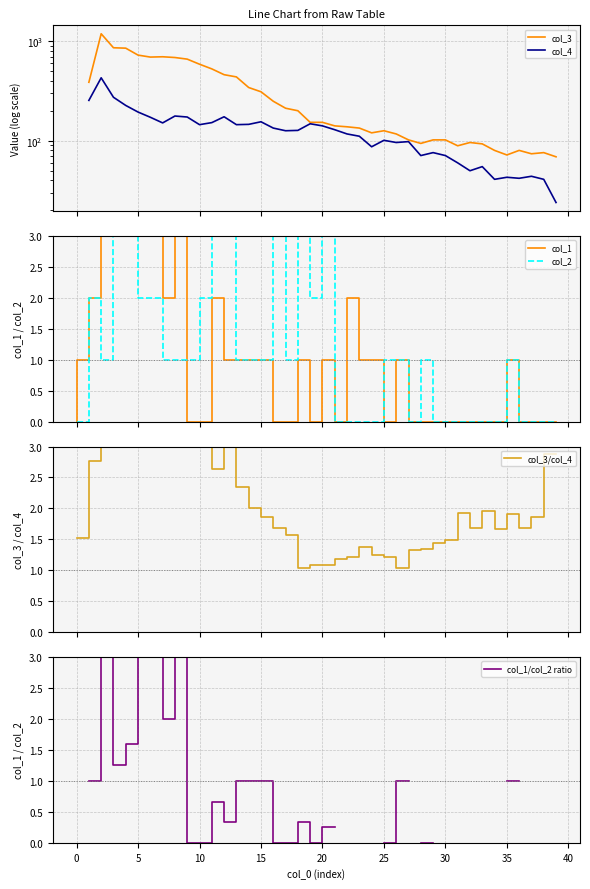

What are all the series names shown in the legend?

col_3, col_4, col_1, col_2, col_3/col_4, col_1/col_2 ratio